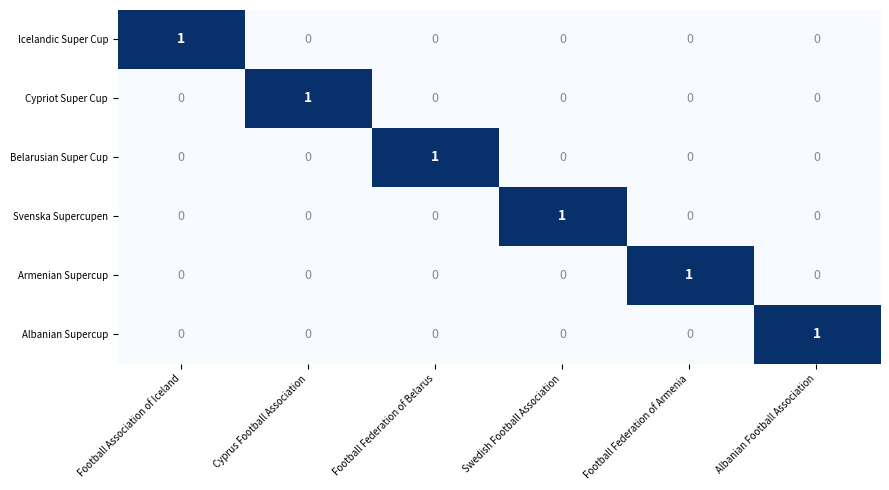

At how many categories does at least one series exceed 0?

6